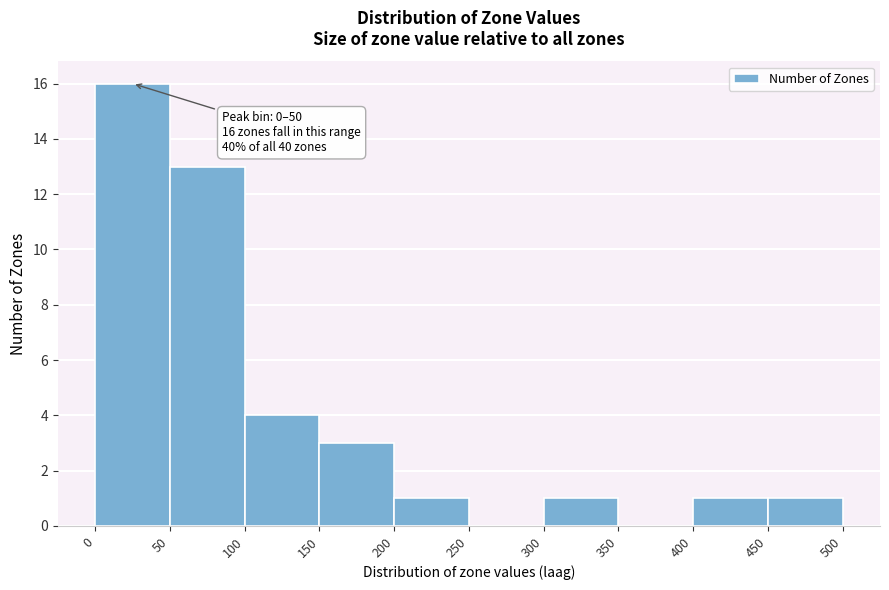

Over which range of the x-axis is the bar tallest?

0 to 50